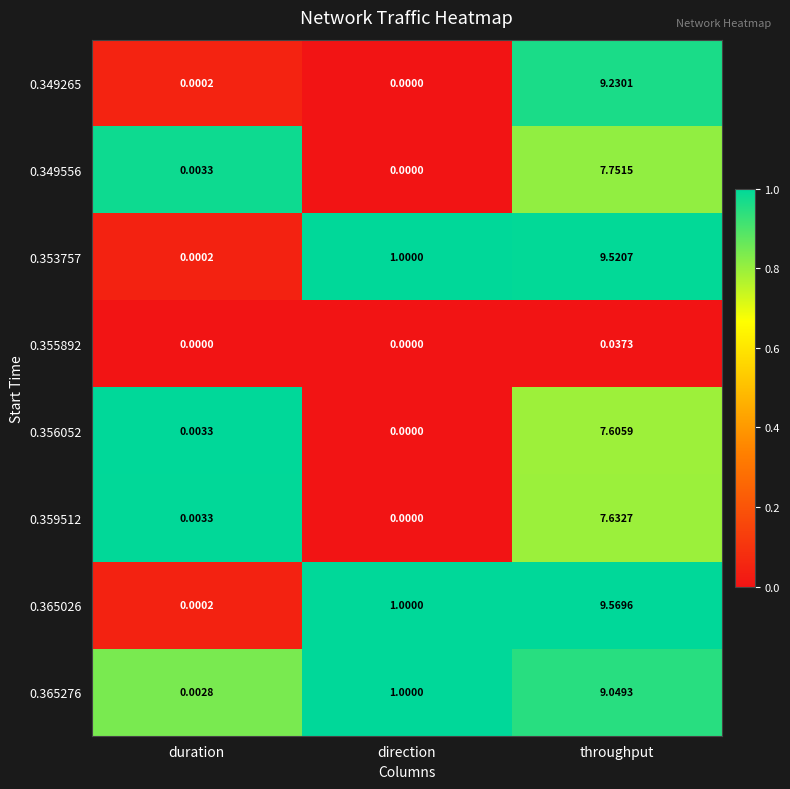

Which category has the highest value across all series?

throughput